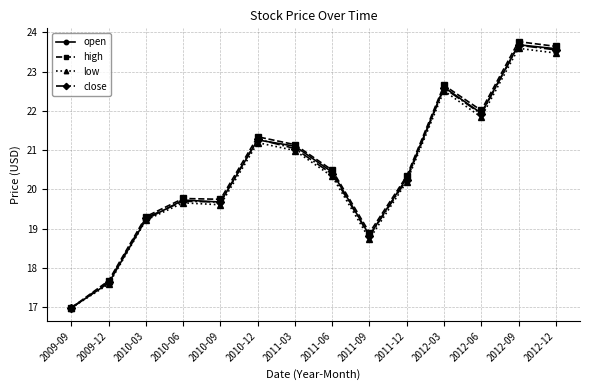

How many categories are shown in the chart?

14